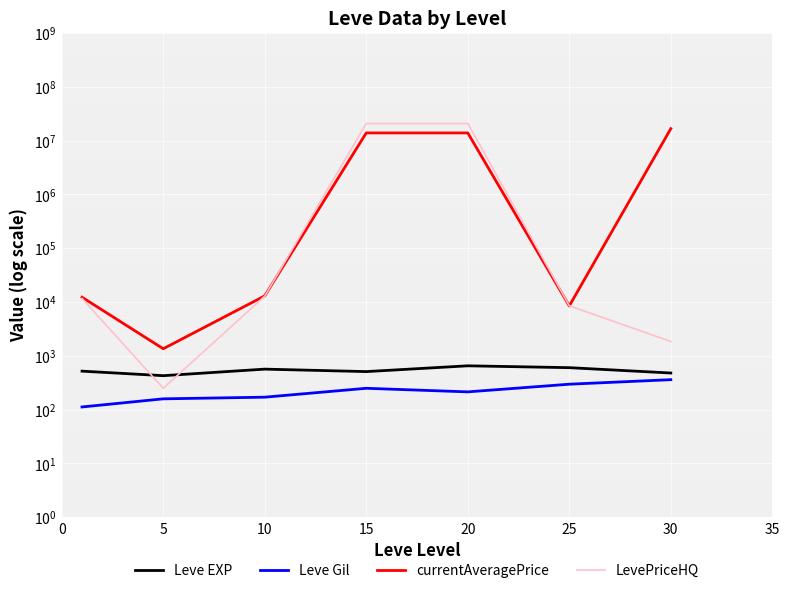

How many lines are shown in the chart?

4